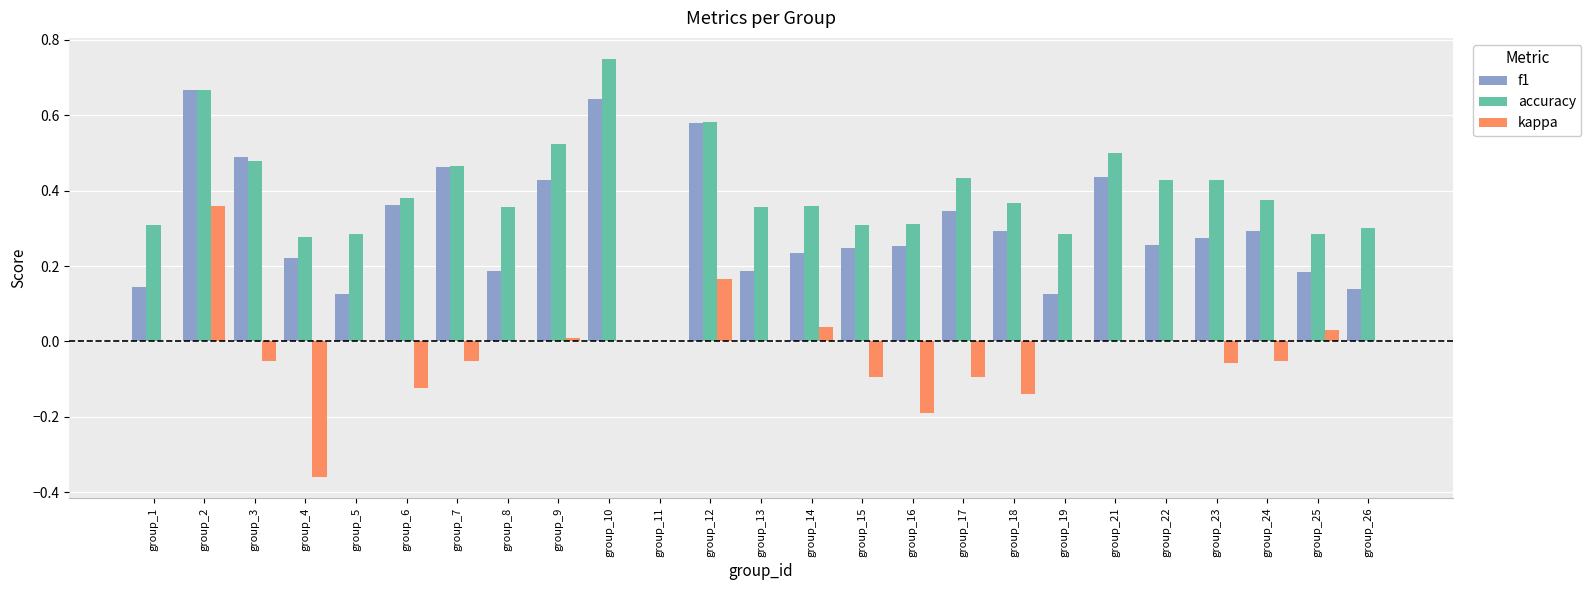

Which series has the largest total across all categories?

accuracy